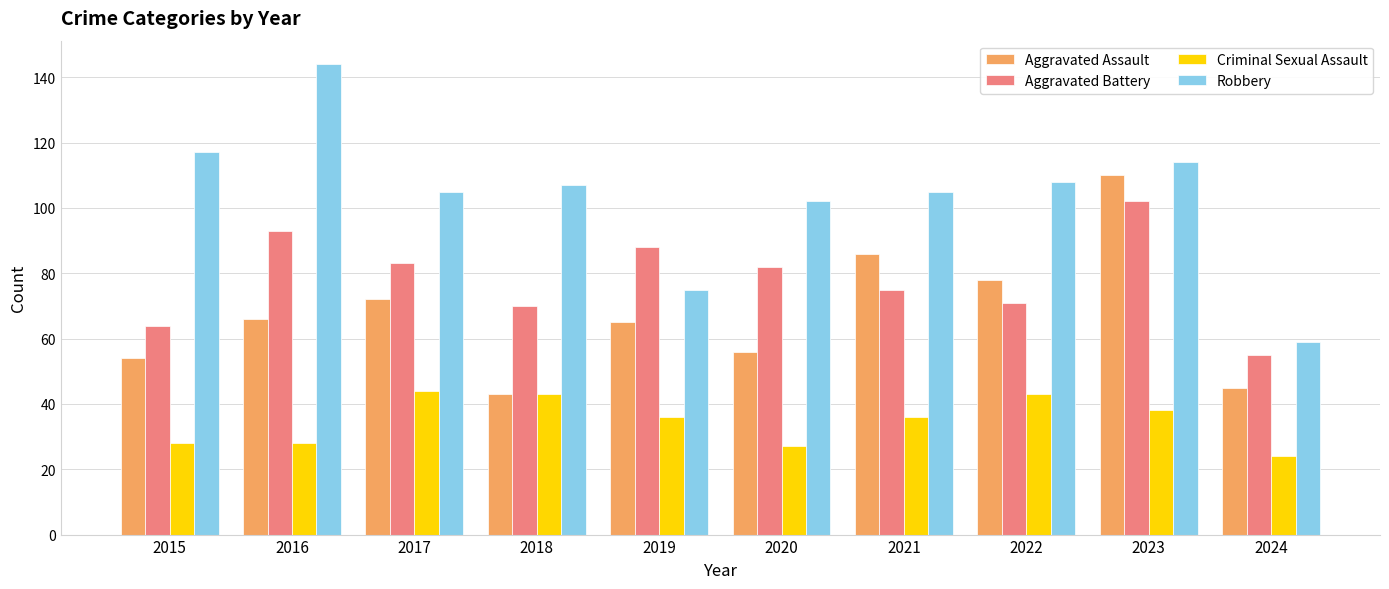

At how many categories does at least one series exceed 76?

9